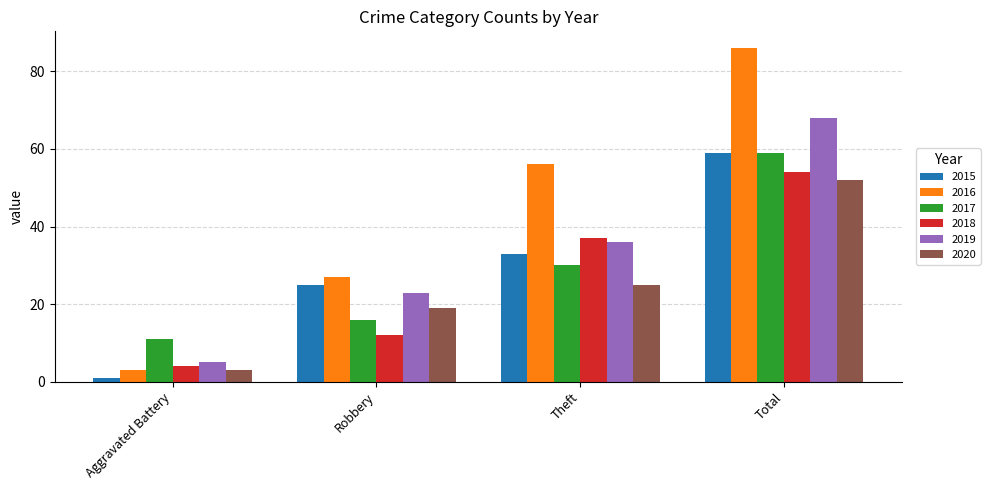

Reading left to right, what are all the values shown in this chart?

2015: Aggravated Battery=1	Robbery=25	Theft=33	Total=59
2016: Aggravated Battery=3	Robbery=27	Theft=56	Total=86
2017: Aggravated Battery=11	Robbery=16	Theft=30	Total=59
2018: Aggravated Battery=4	Robbery=12	Theft=37	Total=54
2019: Aggravated Battery=5	Robbery=23	Theft=36	Total=68
2020: Aggravated Battery=3	Robbery=19	Theft=25	Total=52